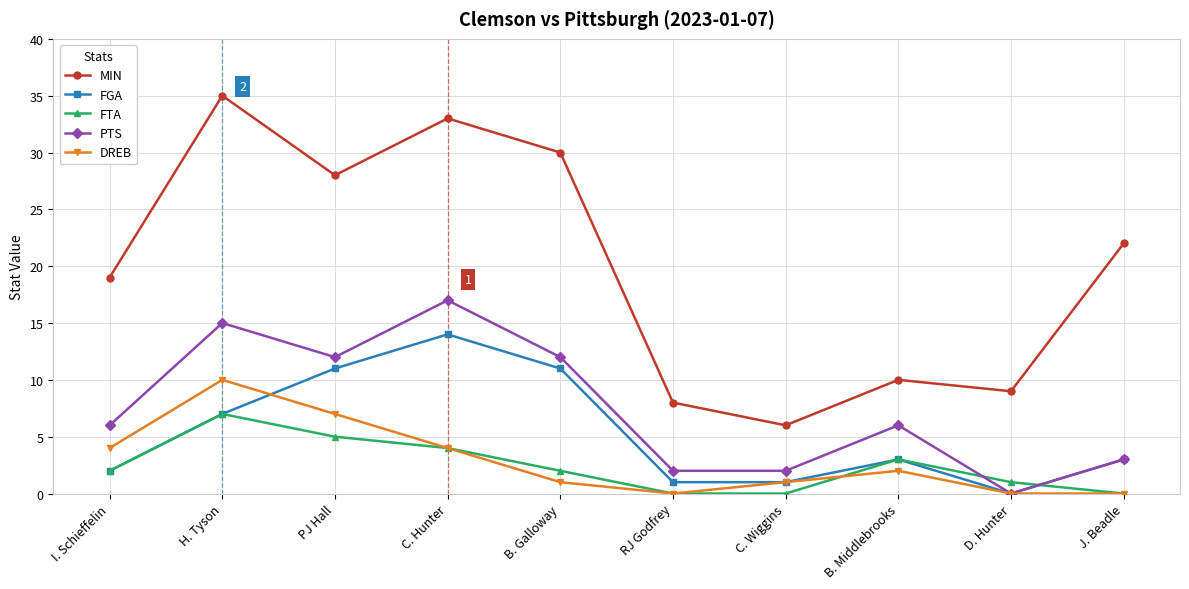

Is this an area chart (filled region under the line)?

No